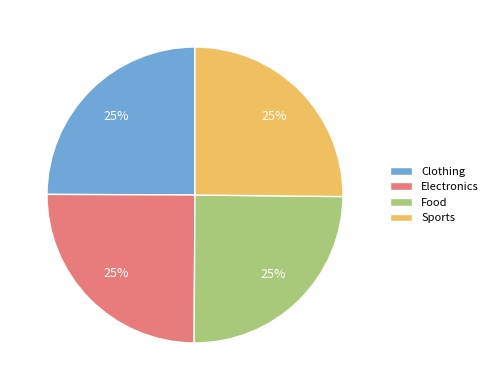

Is Clothing the majority of the pie?

No